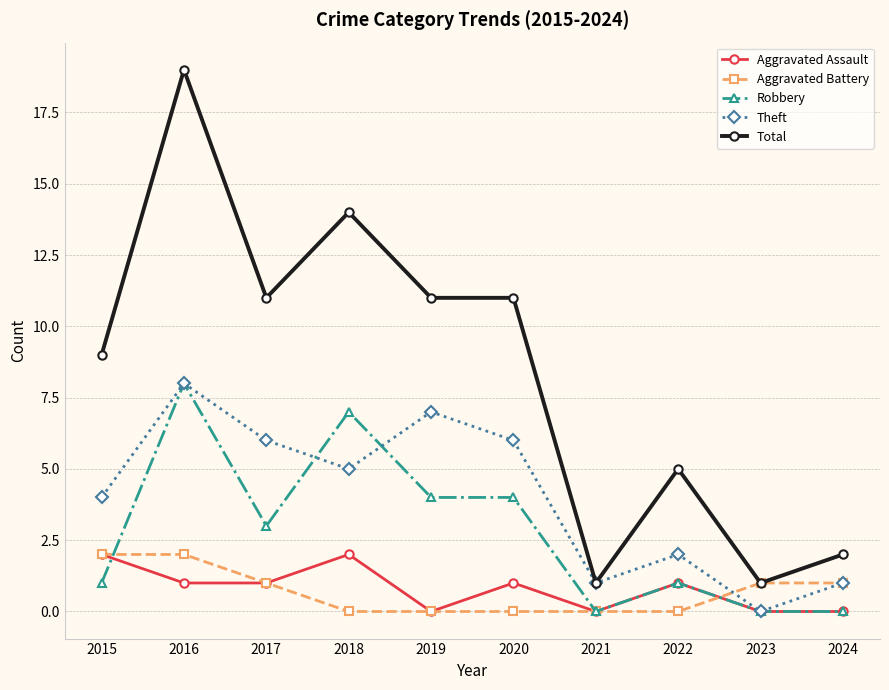

What is the greatest value displayed?

19